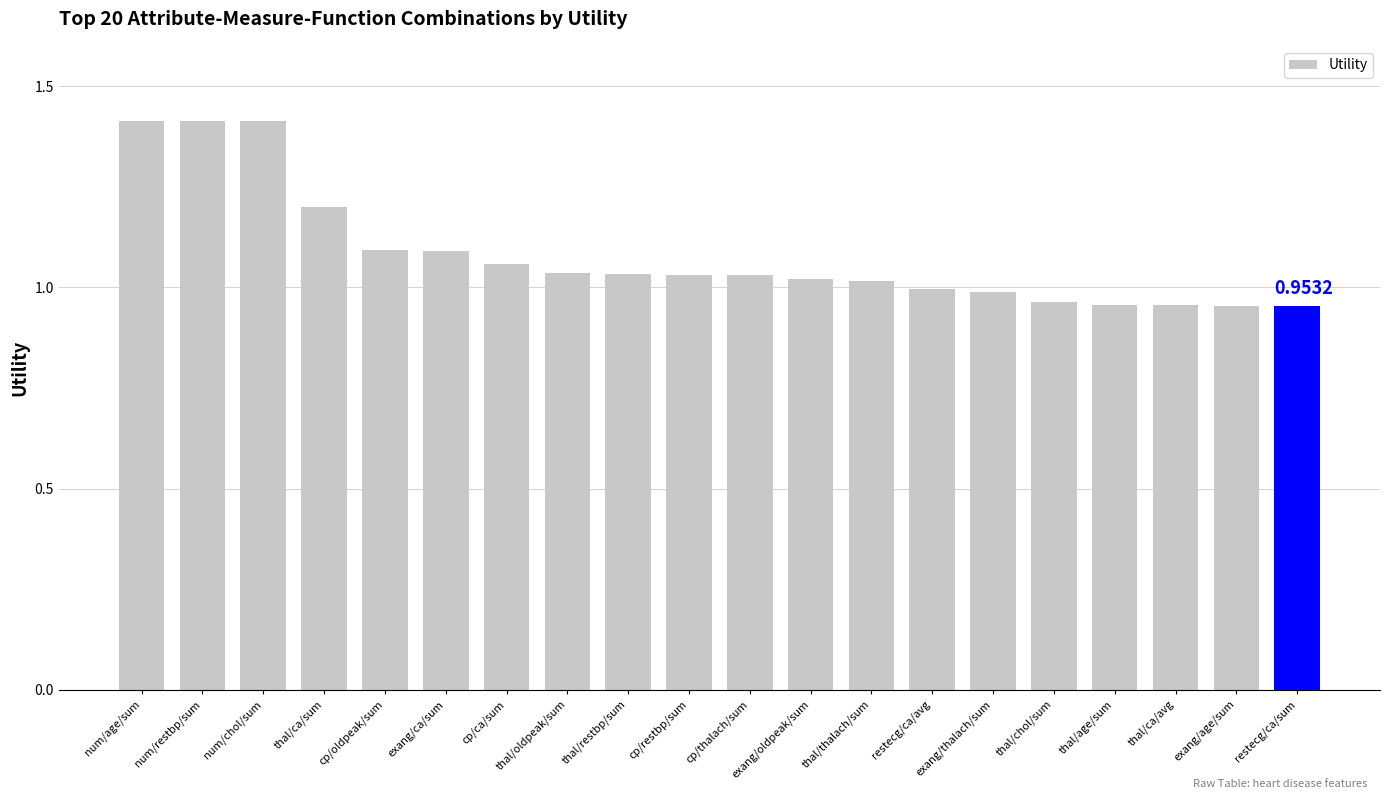

What is the label of the 6th bar from the right?

exang/thalach/sum